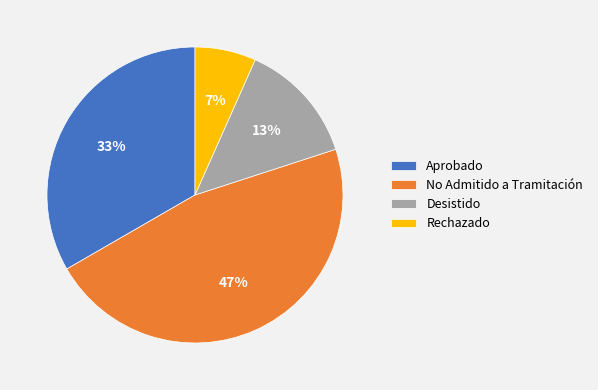

Is it true that Aprobado is 26% of the pie?

False